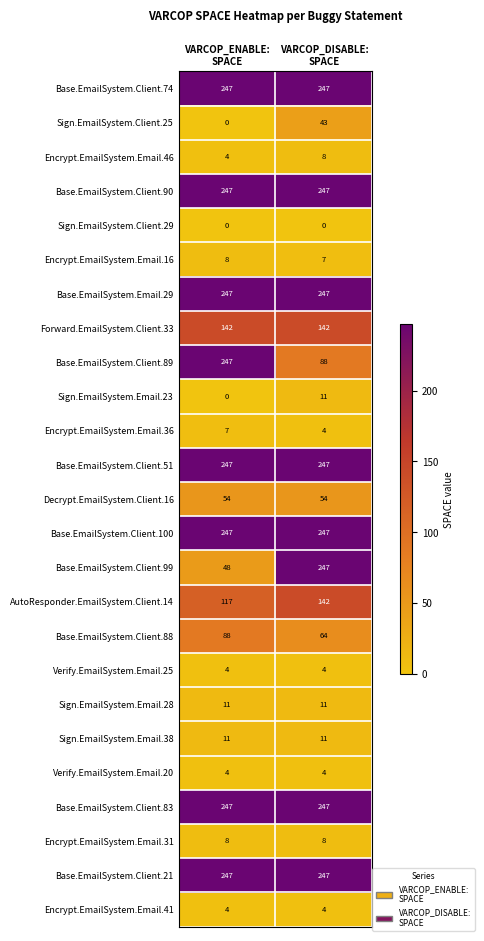

How many categories are shown in the chart?

2